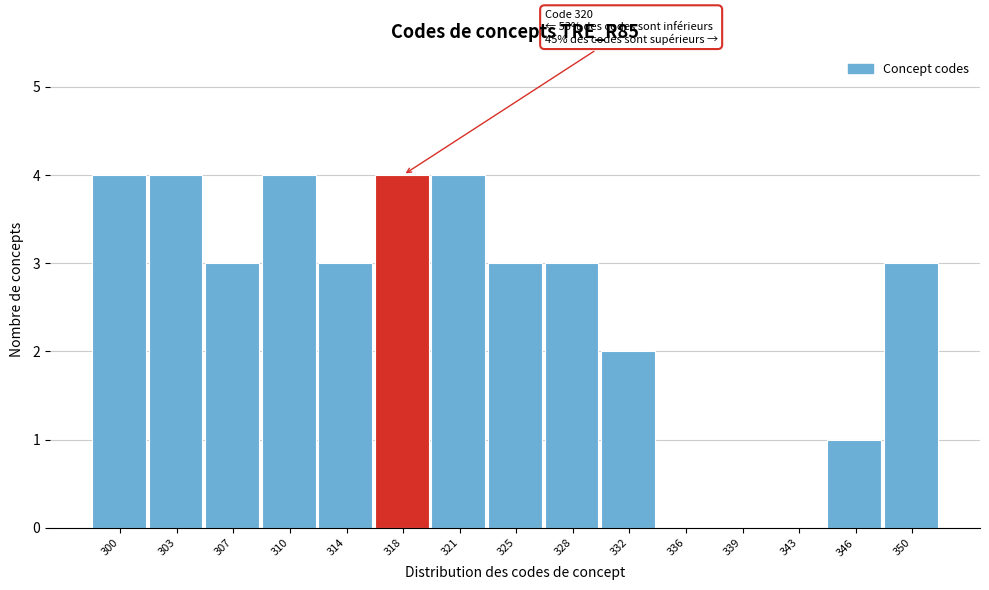

Reading right to left, extract all data points from this chart.

350=3	346=1	343=0	339=0	336=0	332=2	328=3	325=3	321=4	318=4	314=3	310=4	307=3	303=4	300=4